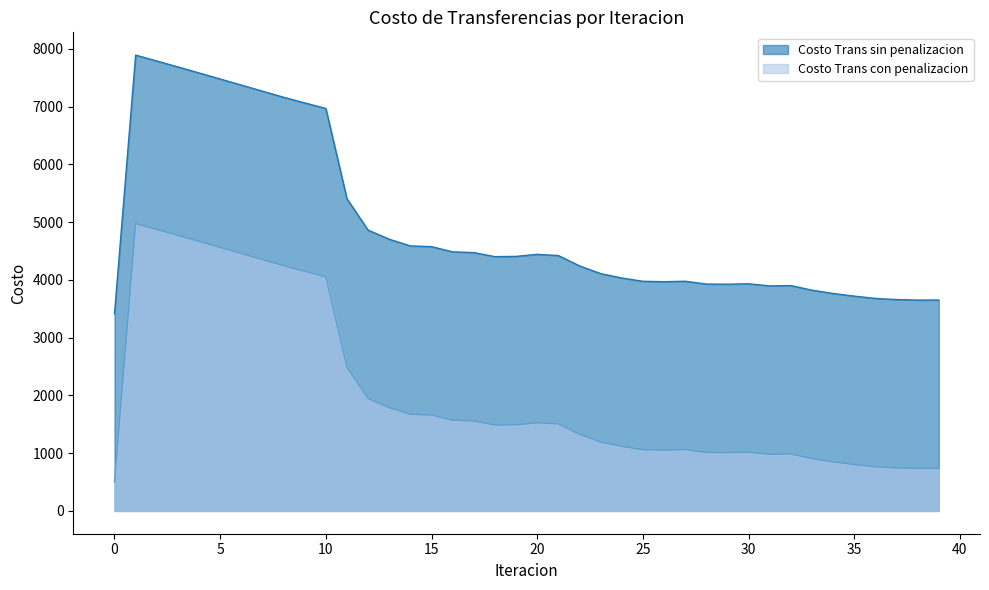

In Costo Trans sin penalizacion, how many points are lower than both neighbors (excluding endpoints)?

5